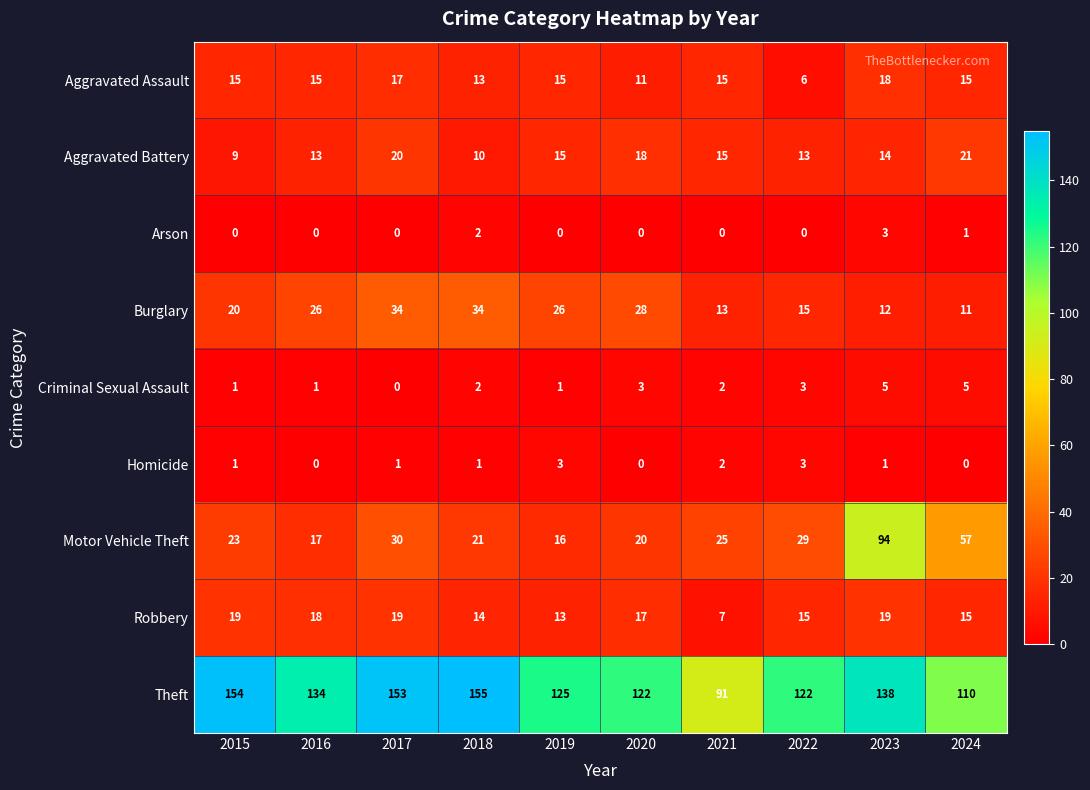

True or false: Robbery has a value of 13 at 2019.

True